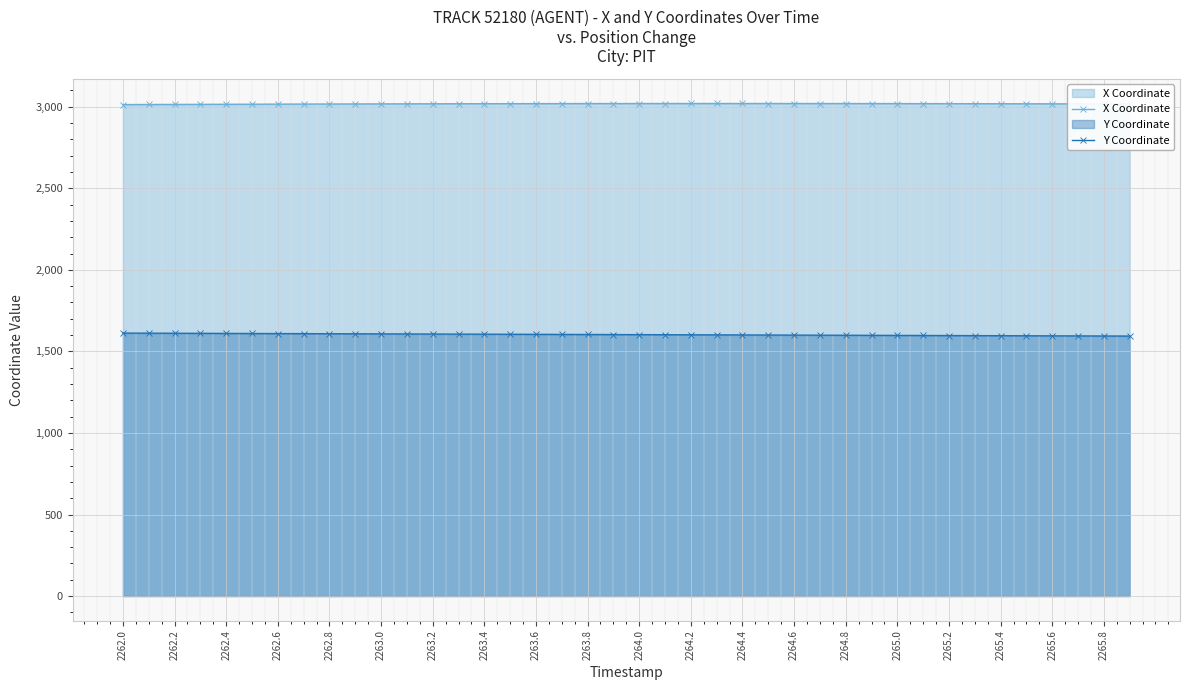

At 2265.2, list the series in order from largest to smallest.

X Coordinate, Y Coordinate